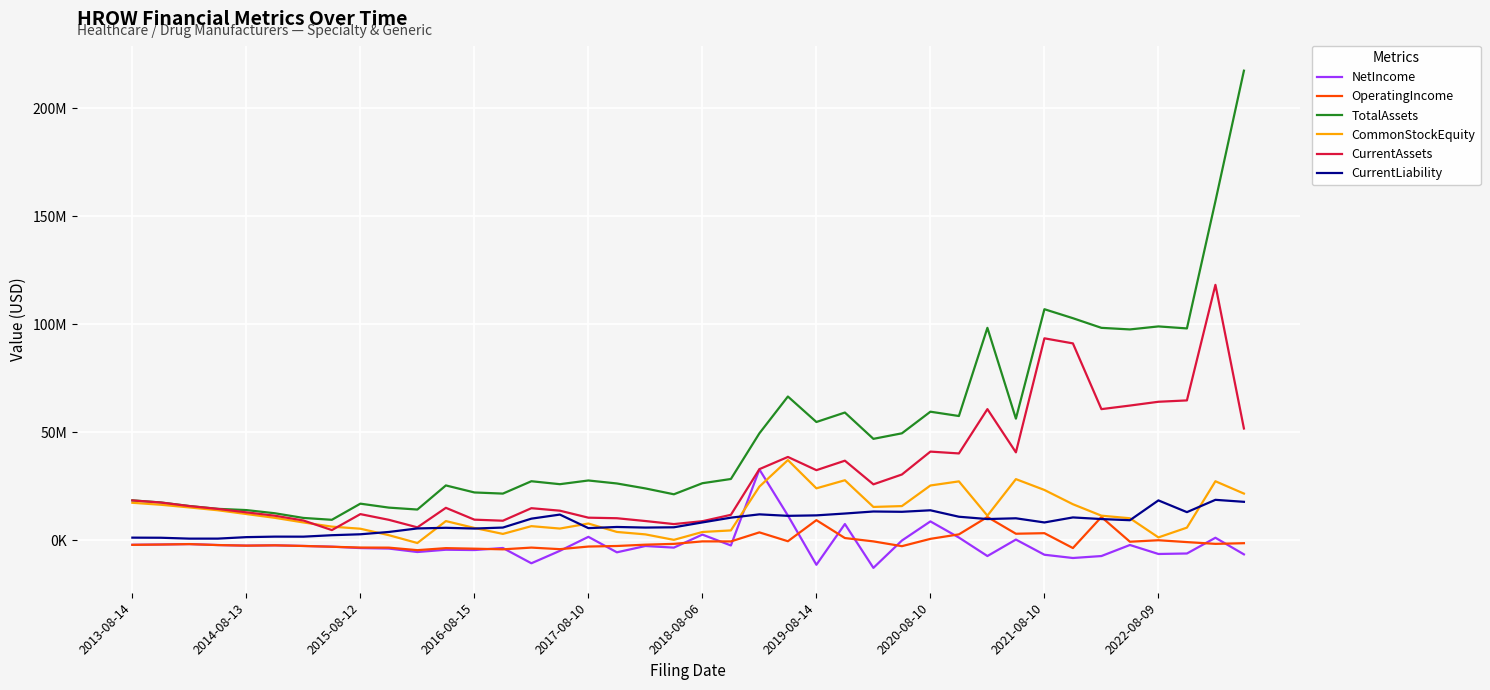

What is the value of the NetIncome point at the 17th from the left?

1484000